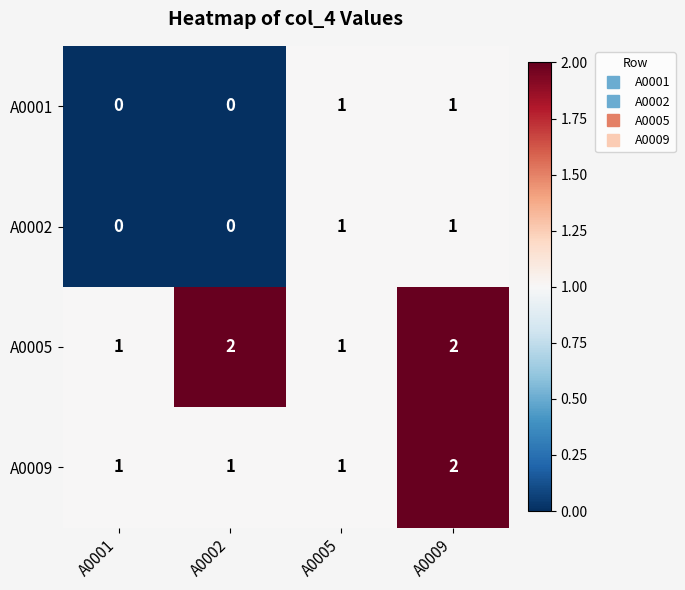

What is the greatest value displayed?

2